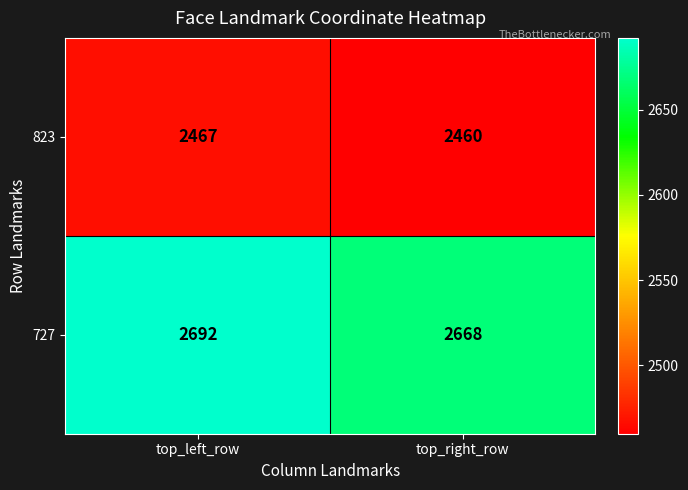

The 823 series shows 2467 at top_left_row. True or false?

True